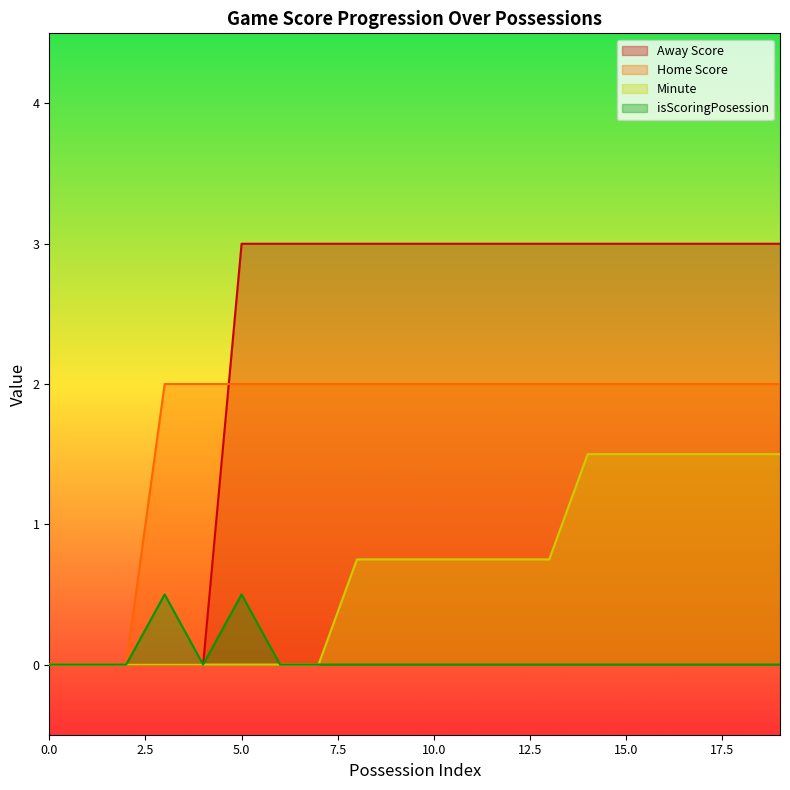

Reading left to right, transcribe all the data shown in this chart.

Away Score: 0.0	0.0	0.0	0.0	0.0	3.0	3.0	3.0	3.0	3.0	3.0	3.0	3.0	3.0	3.0	3.0	3.0	3.0	3.0	3.0
Home Score: 0.0	0.0	0.0	2.0	2.0	2.0	2.0	2.0	2.0	2.0	2.0	2.0	2.0	2.0	2.0	2.0	2.0	2.0	2.0	2.0
Minute: 0.0	0.0	0.0	0.0	0.0	0.0	0.0	0.0	0.8	0.8	0.8	0.8	0.8	0.8	1.5	1.5	1.5	1.5	1.5	1.5
isScoringPosession: 0.0	0.0	0.0	0.5	0.0	0.5	0.0	0.0	0.0	0.0	0.0	0.0	0.0	0.0	0.0	0.0	0.0	0.0	0.0	0.0